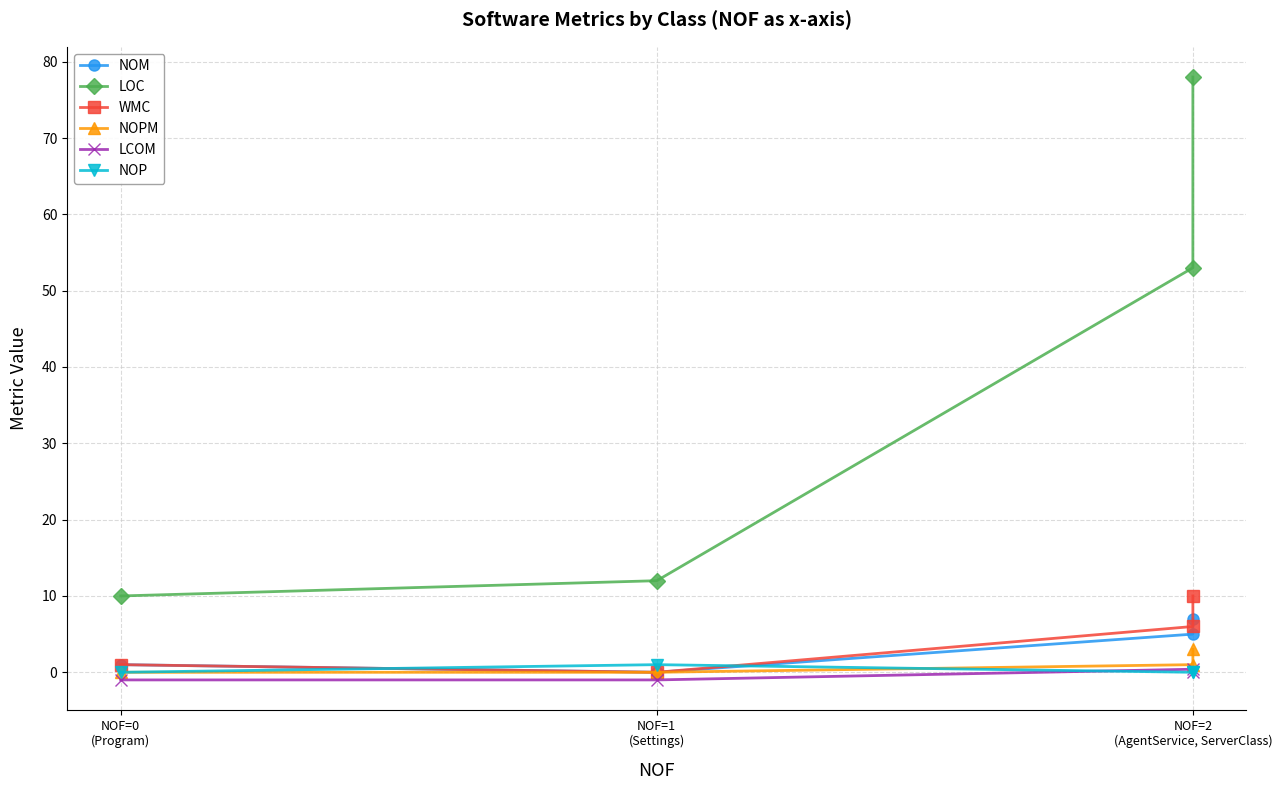

Is this an area chart (filled region under the line)?

No